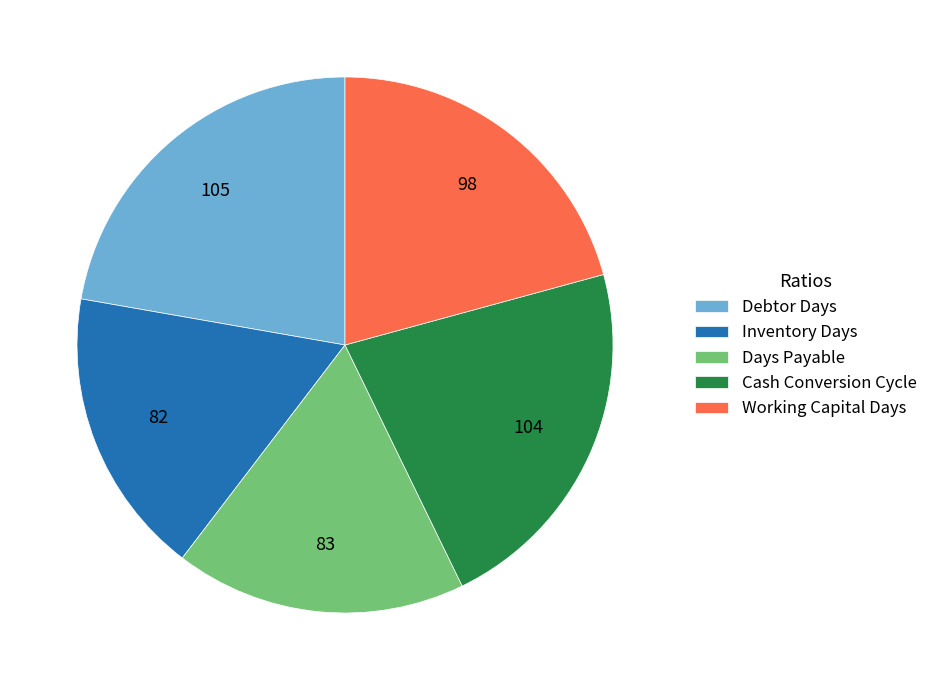

Does Working Capital Days represent more than half of the total?

No